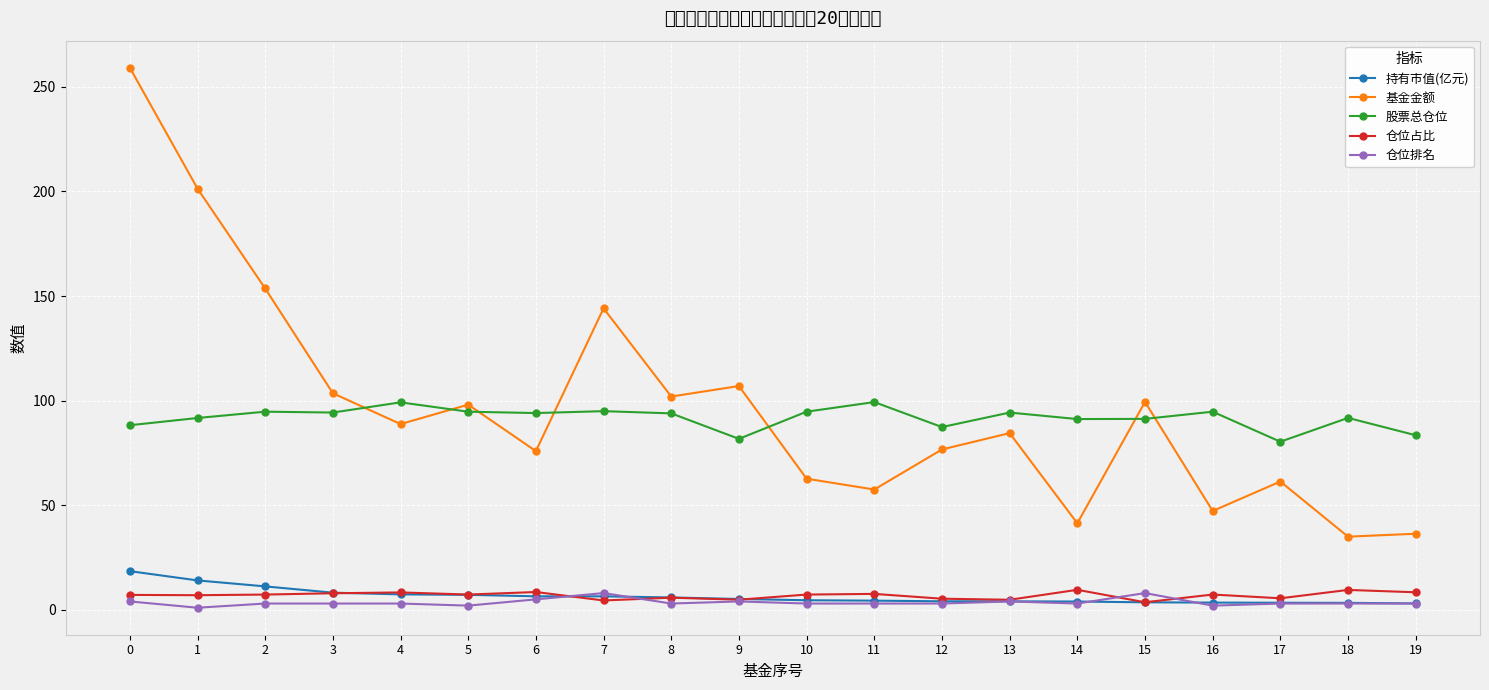

What is the maximum value for 仓位占比?

9.6